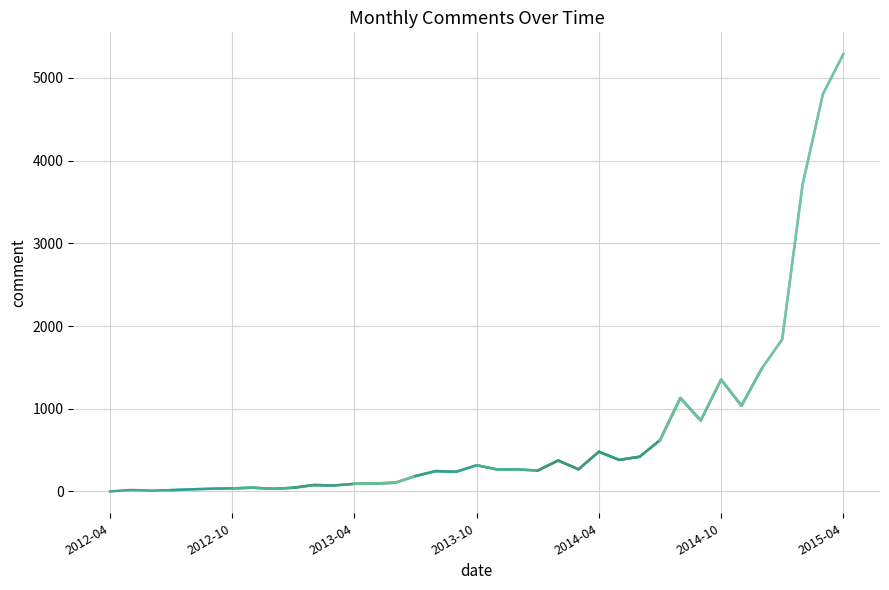

Reading left to right, what are all the values shown in this chart?

2012-04=1	2012-05=19	2012-06=11	2012-07=17	2012-08=26	2012-09=34	2012-10=38	2012-11=46	2012-12=33	2013-01=45	2013-02=78	2013-03=73	2013-04=93	2013-05=97	2013-06=106	2013-07=187	2013-08=247	2013-09=239	2013-10=317	2013-11=267	2013-12=267	2014-01=253	2014-02=375	2014-03=268	2014-04=481	2014-05=382	2014-06=420	2014-07=620	2014-08=1130	2014-09=859	2014-10=1353	2014-11=1037	2014-12=1488	2015-01=1840	2015-02=3711	2015-03=4806	2015-04=5287